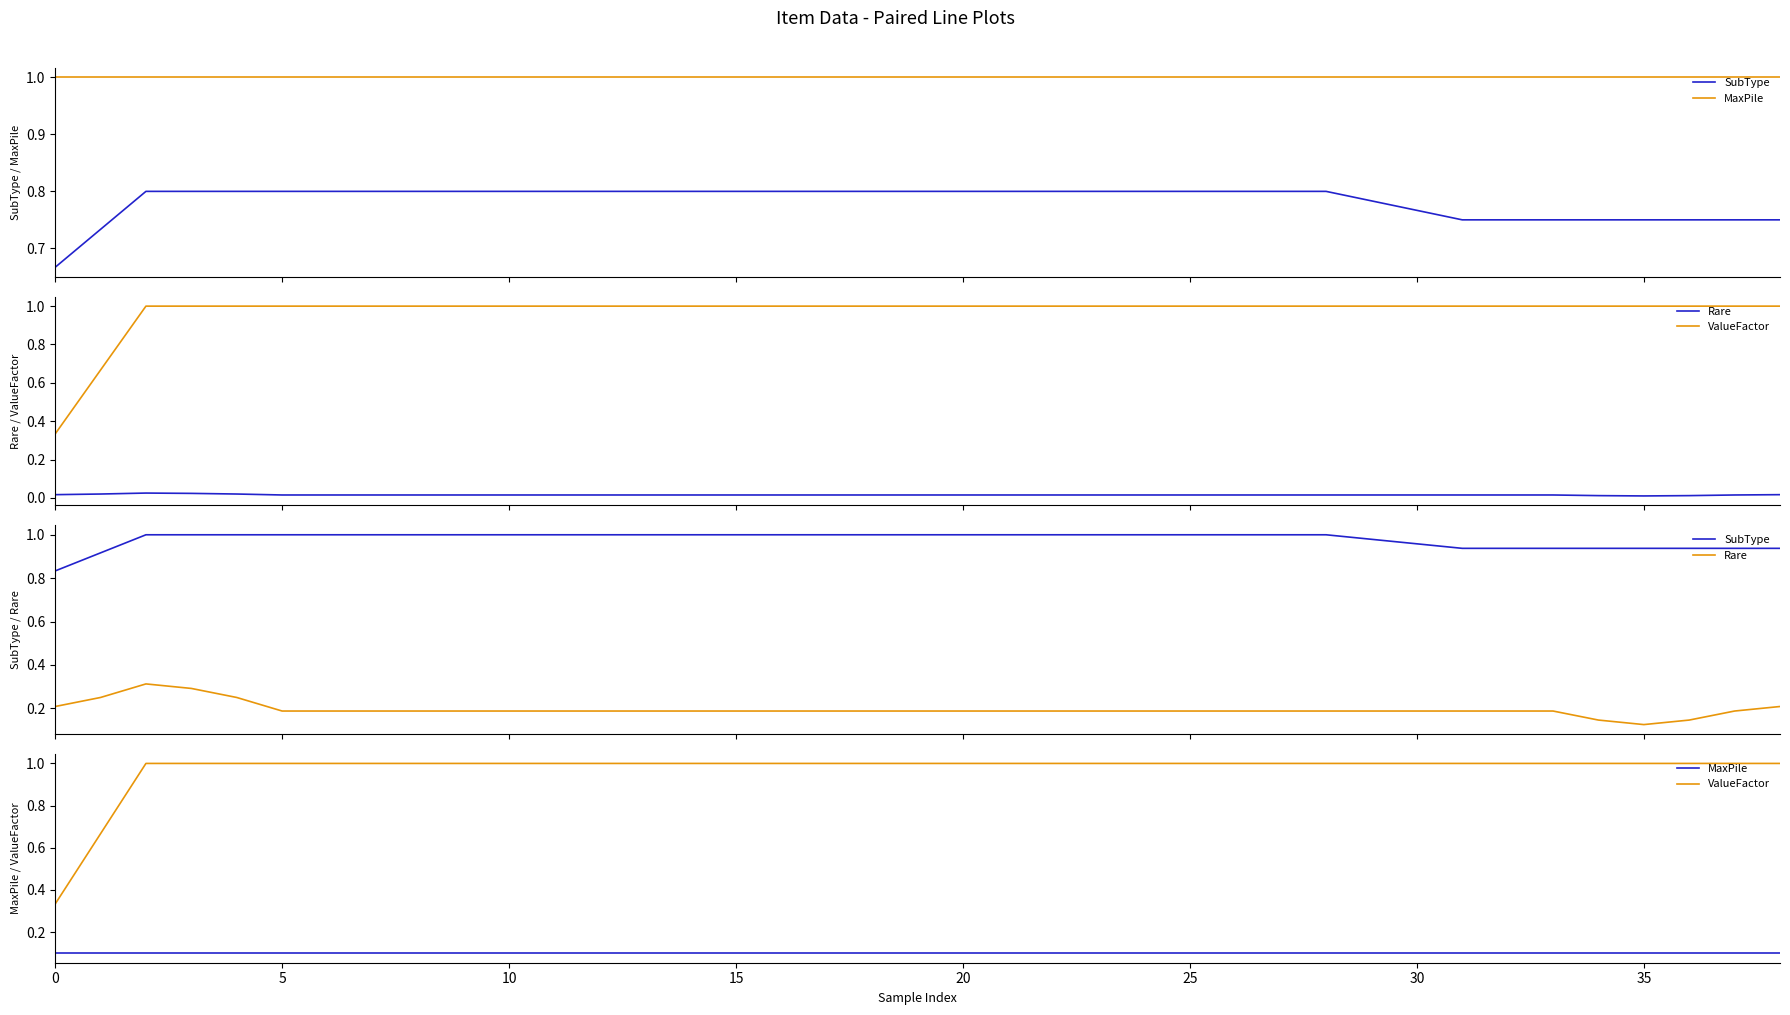

True or false: Rare has more than 0 points higher than both neighbors.

True